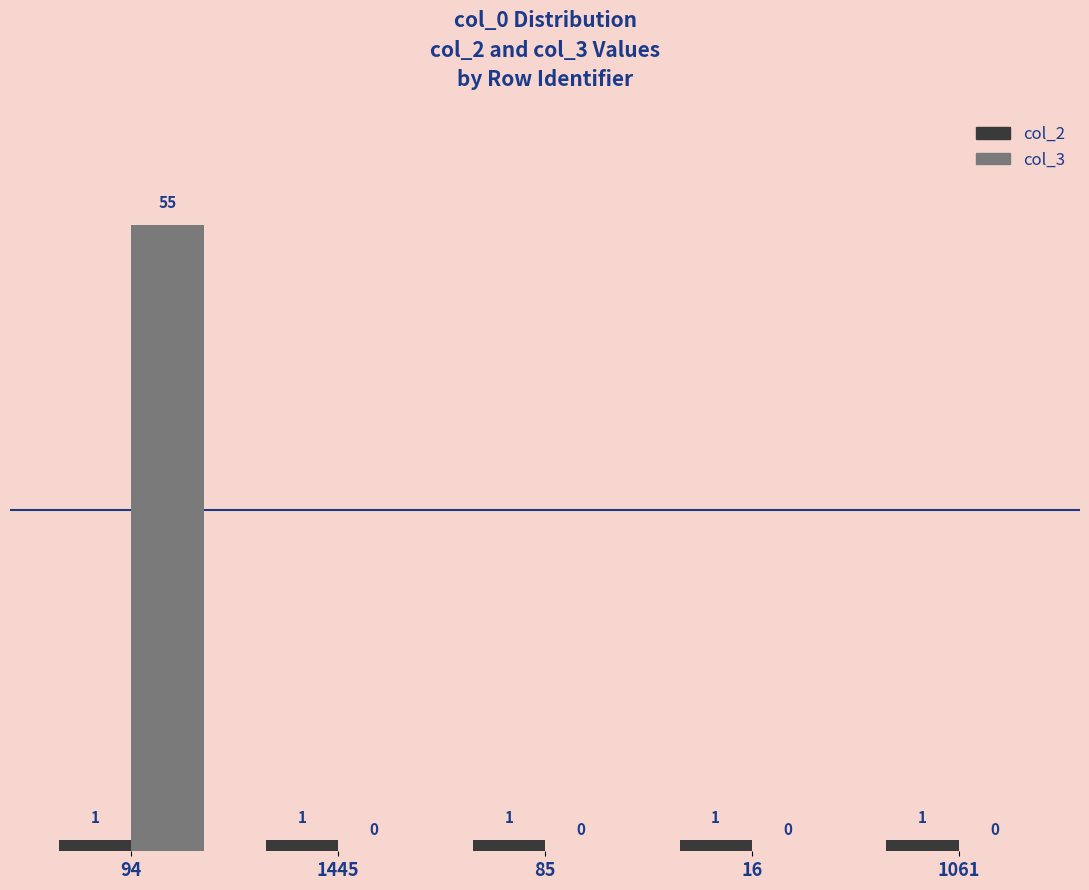

Which series has the widest spread of values?

col_3